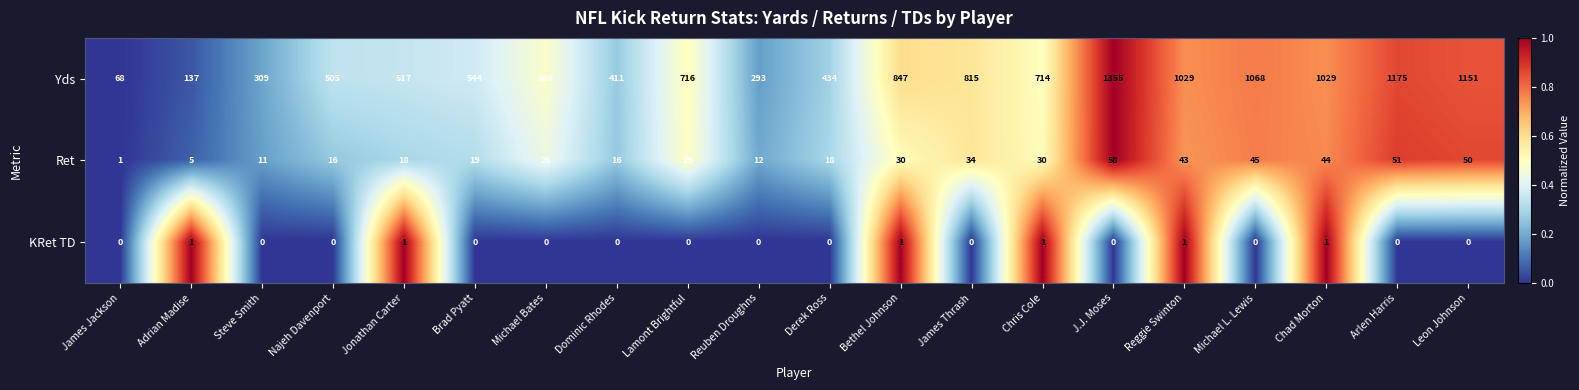

What is the sum of all Yds values?

13803